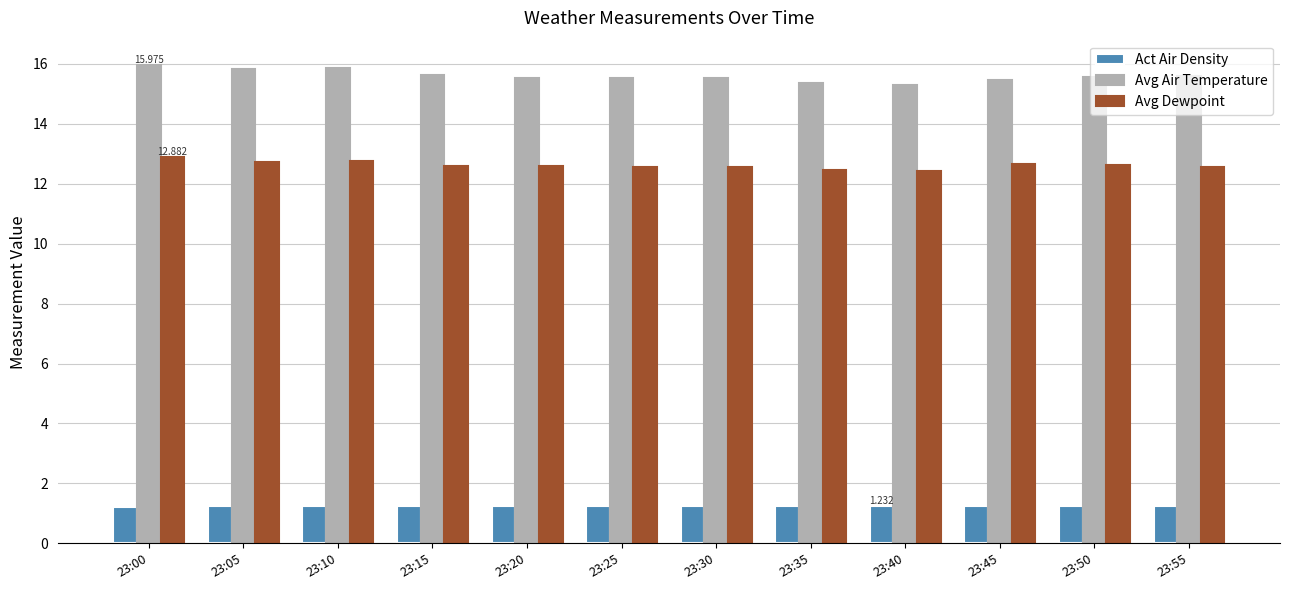

List the series in order of their peak value, lowest first.

Act Air Density, Avg Dewpoint, Avg Air Temperature